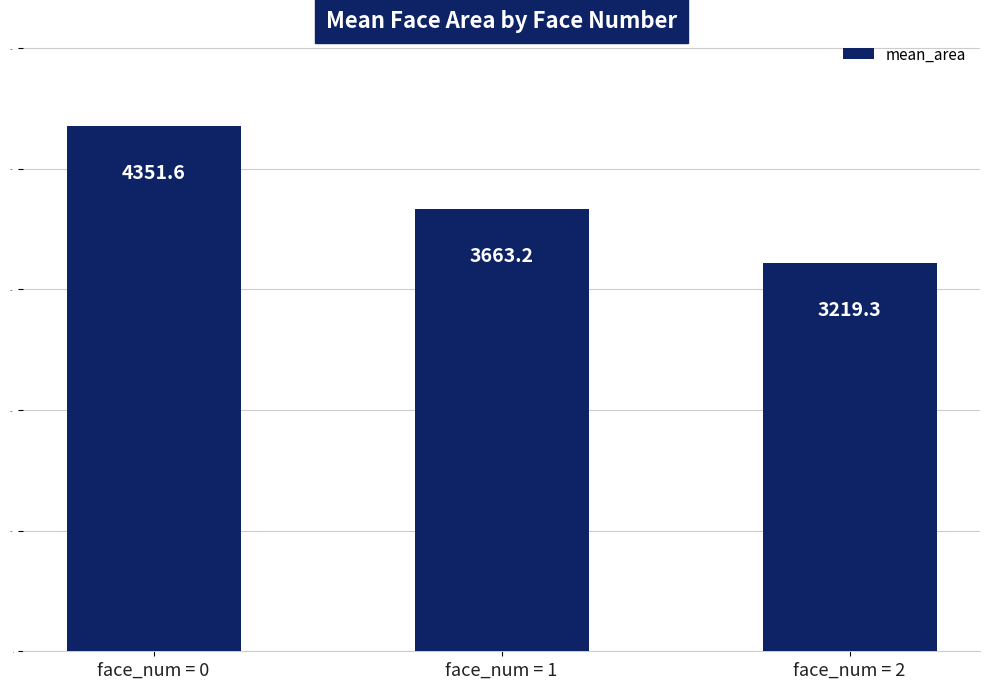

How many data points are less than 3663?

1